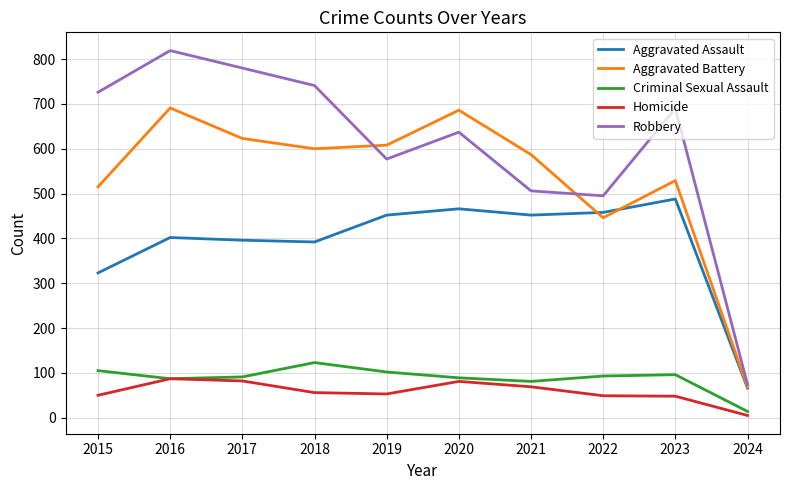

At which label is Robbery closest to 446?

2022